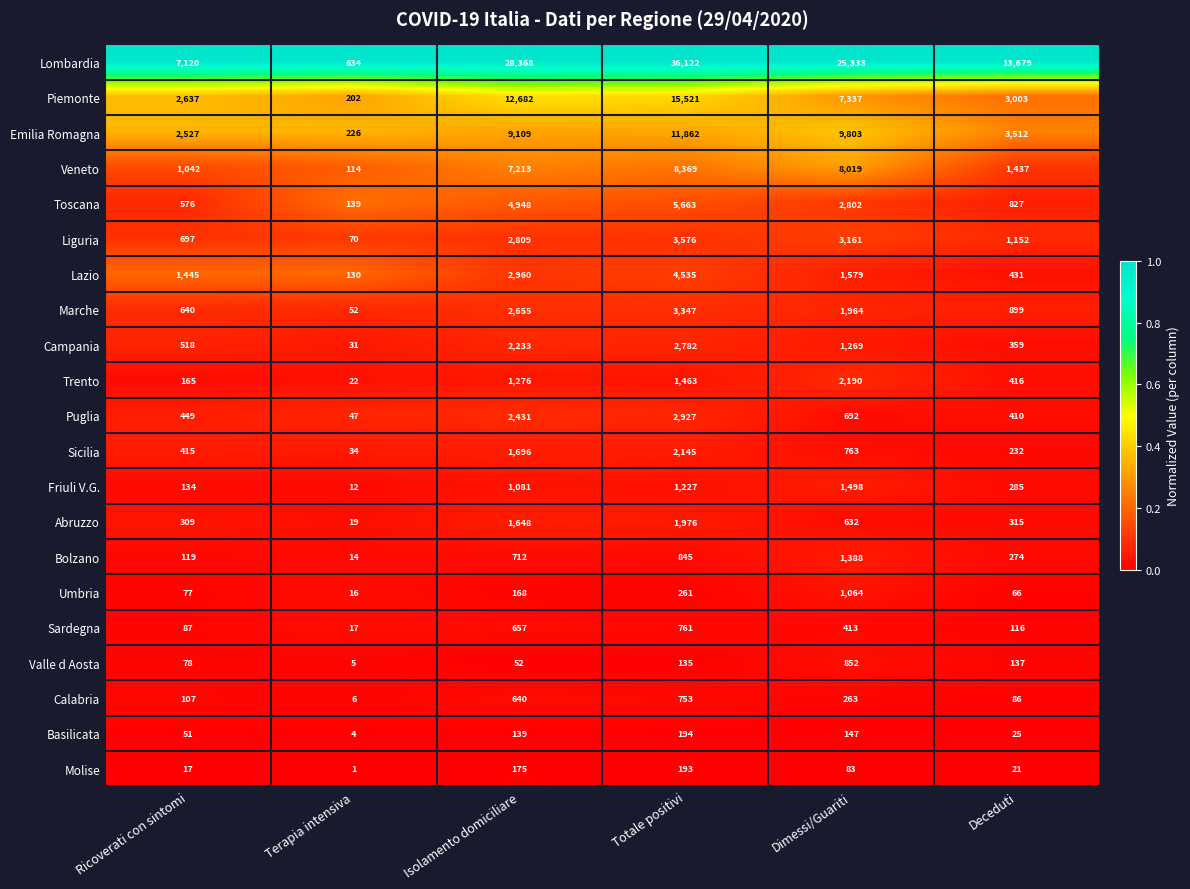

Is the value of Sardegna at Dimessi/Guariti greater than the value of Emilia Romagna at Deceduti?

No